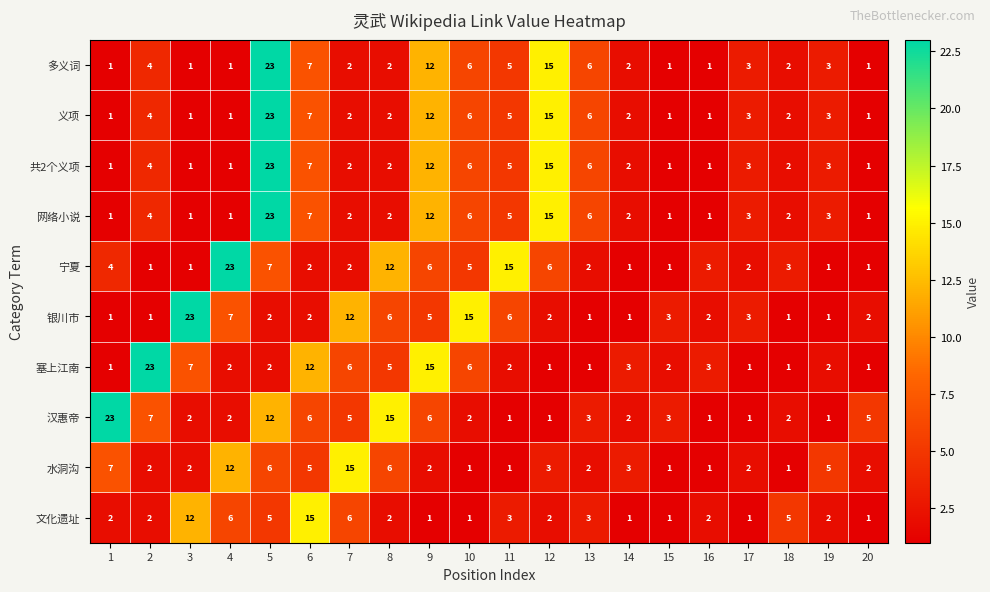

What is the spread (max minus min) of values at 1?

22